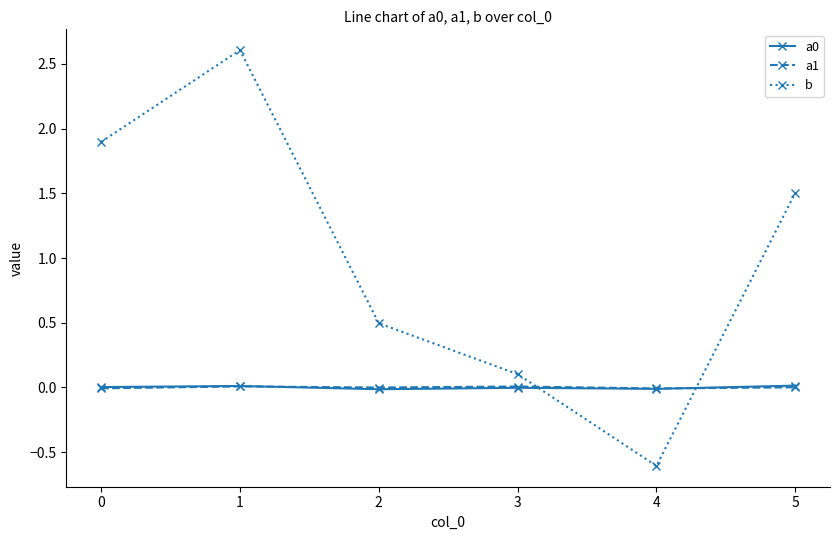

What is the minimum value shown in the chart?

-0.6